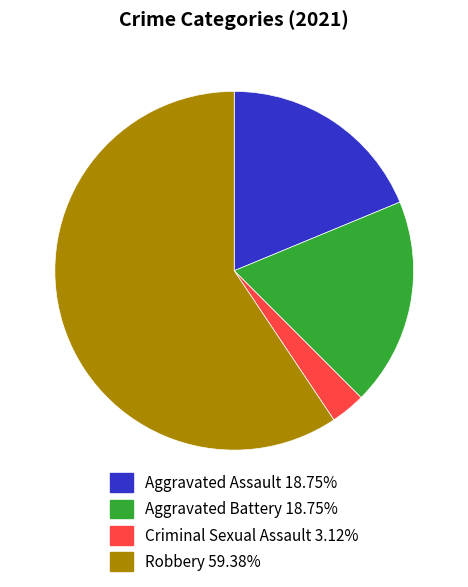

Count the number of slices in the pie.

4